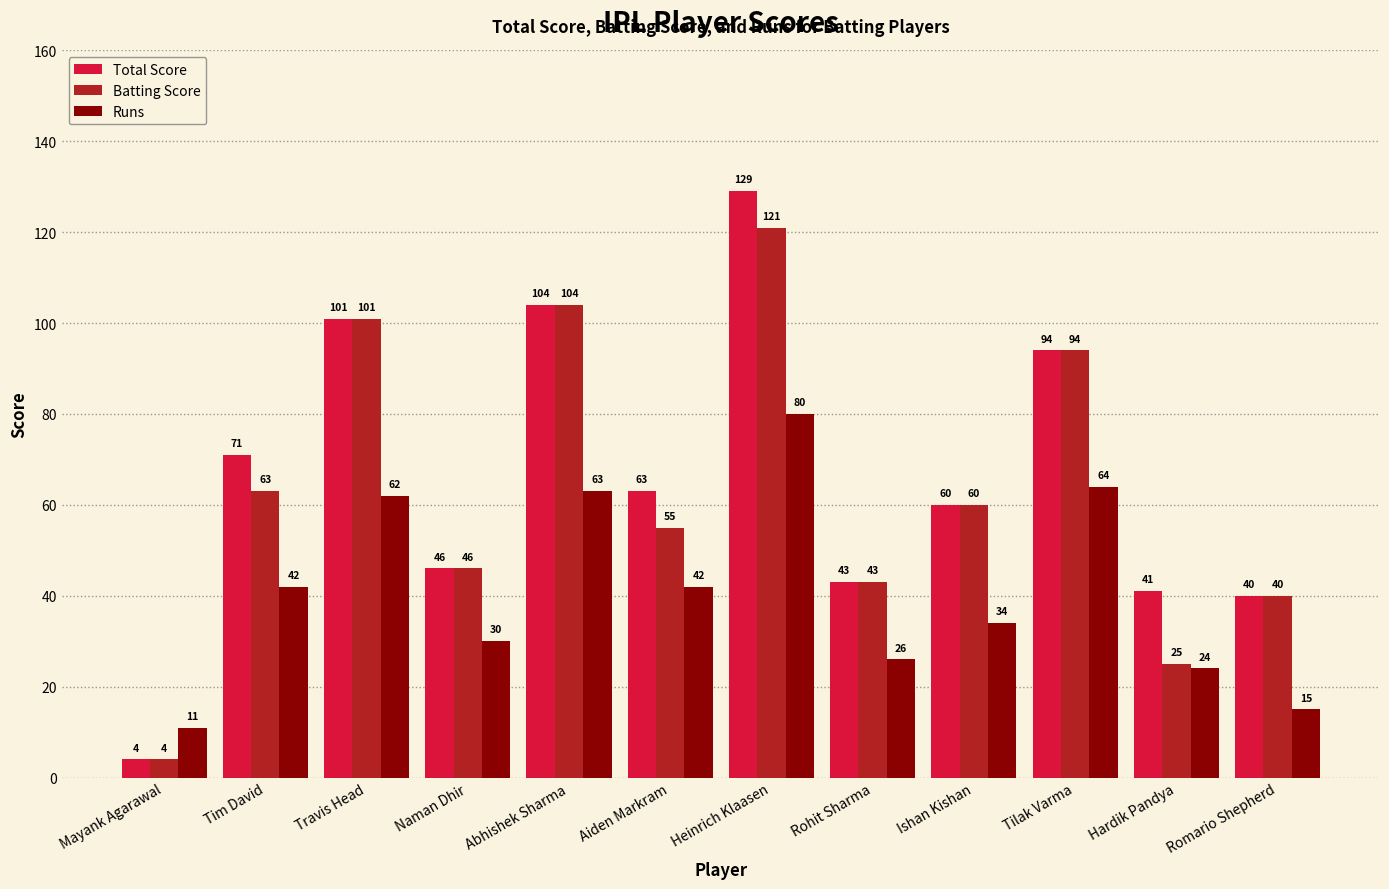

Reading left to right, list all the values displayed in this chart.

Total Score: 4	71	101	46	104	63	129	43	60	94	41	40
Batting Score: 4	63	101	46	104	55	121	43	60	94	25	40
Runs: 11	42	62	30	63	42	80	26	34	64	24	15